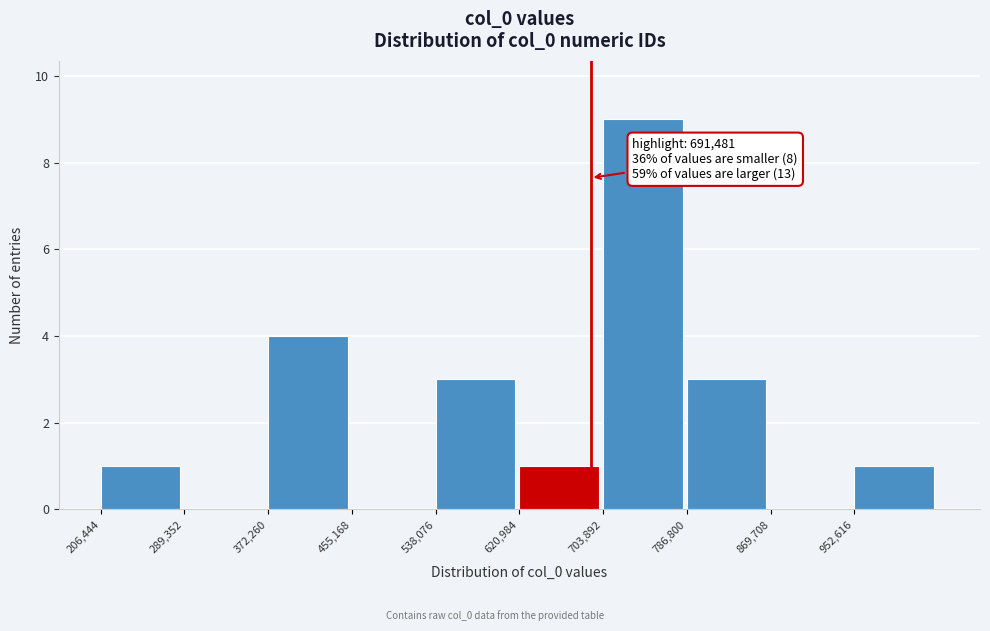

Which range on the x-axis has the tallest bar?

700000 to 790000